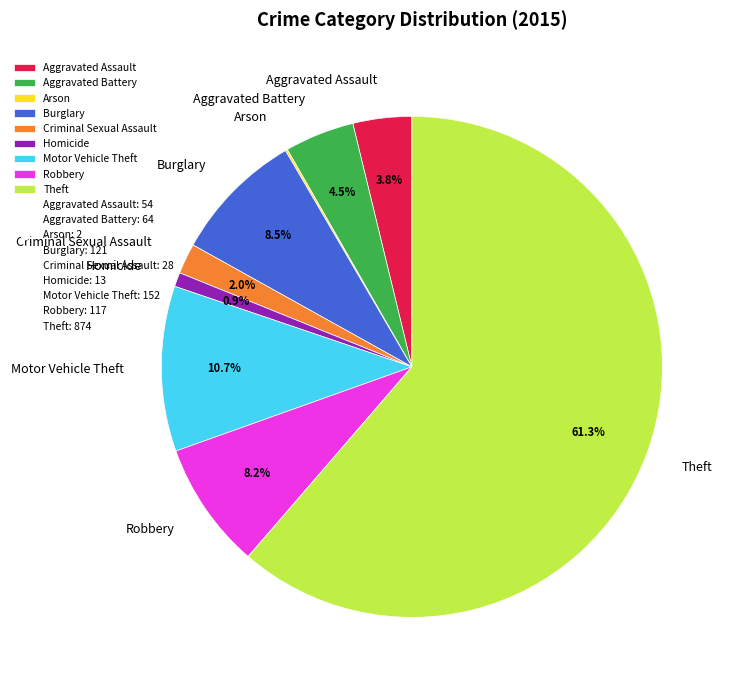

What percentage is NOT represented by Aggravated Battery?

95.5%